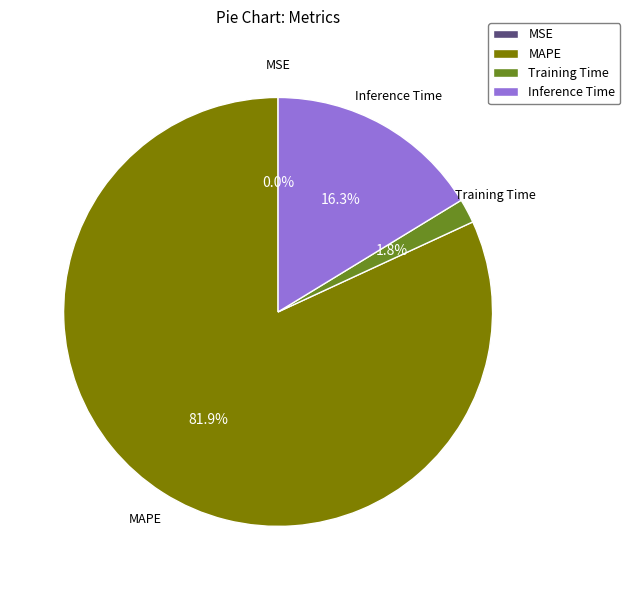

Which has a higher value, Inference Time or Training Time?

Inference Time